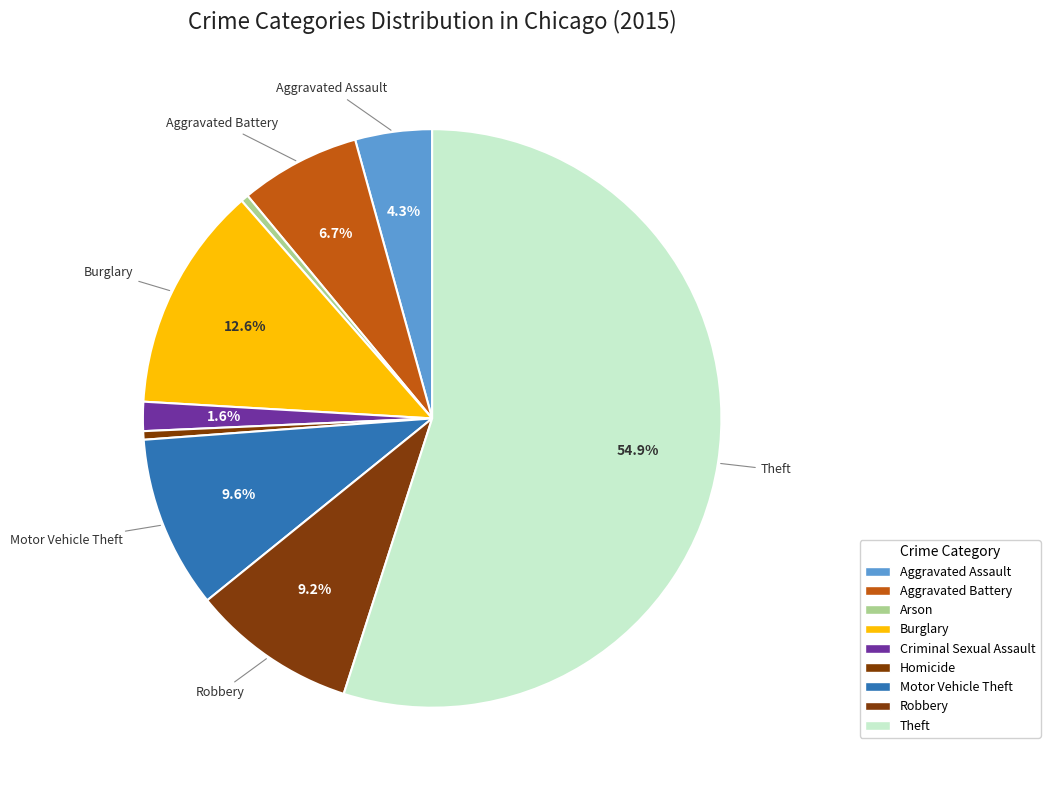

To the nearest percent, what percentage of the pie is Motor Vehicle Theft?

10%